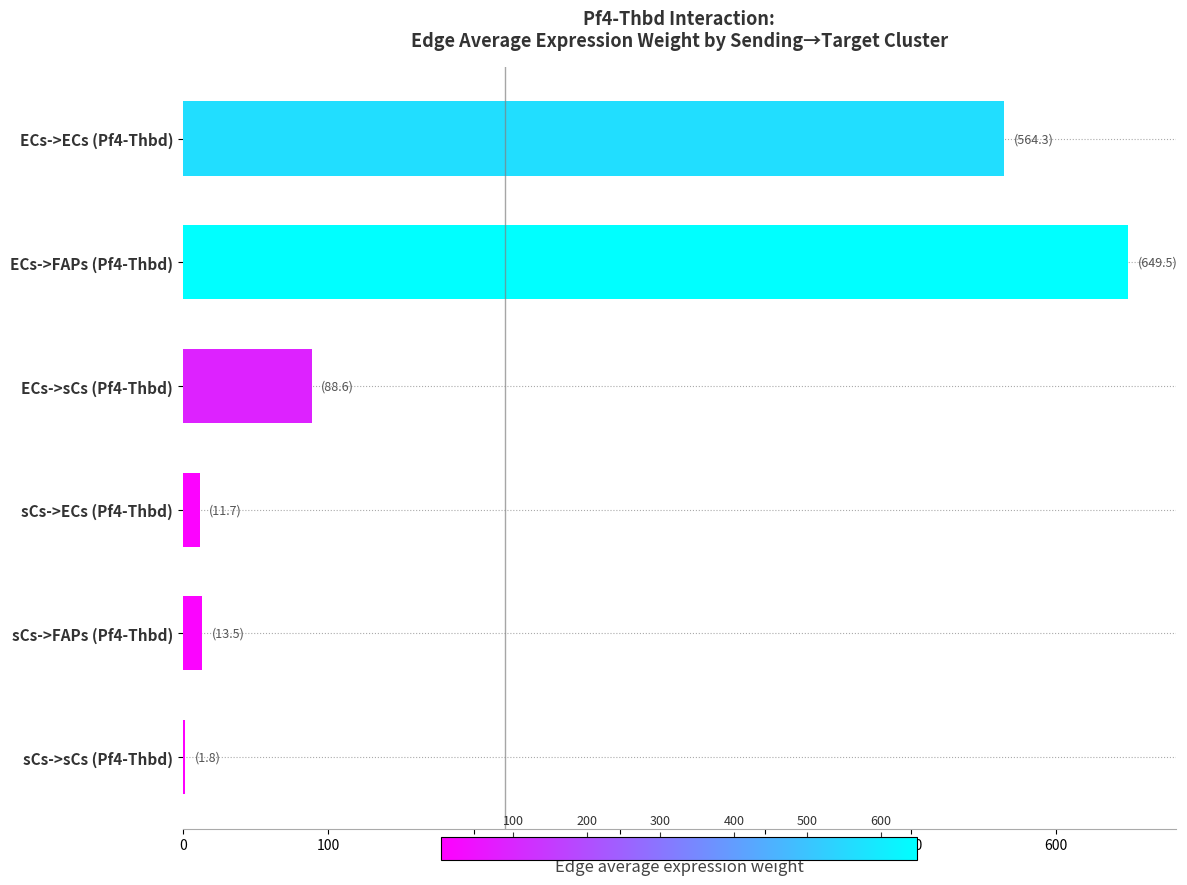

What is the maximum value shown in the chart?

649.5